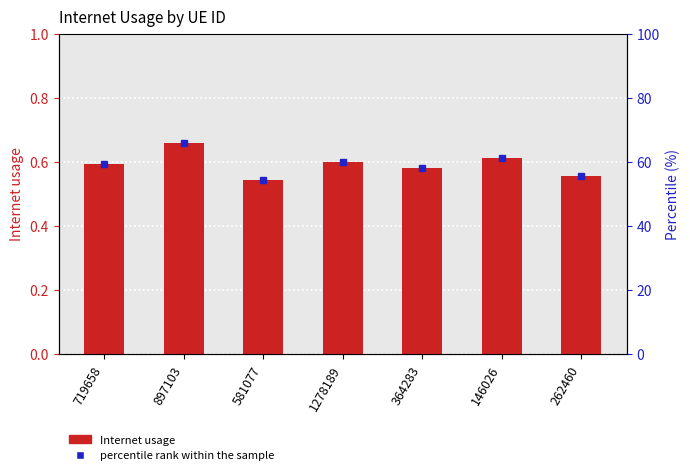

What is the value of the Internet usage bar at the 4th from the left?

0.6